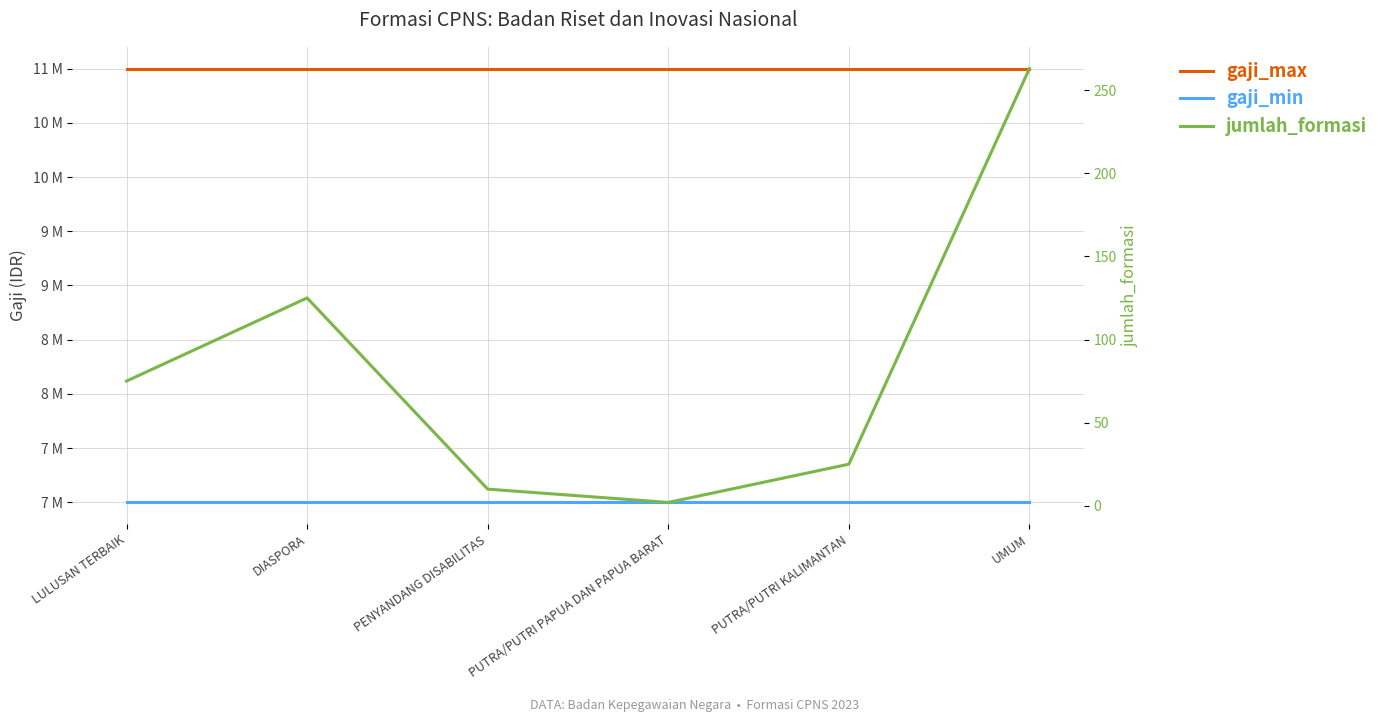

At which category does the chart reach its peak across all series?

LULUSAN TERBAIK